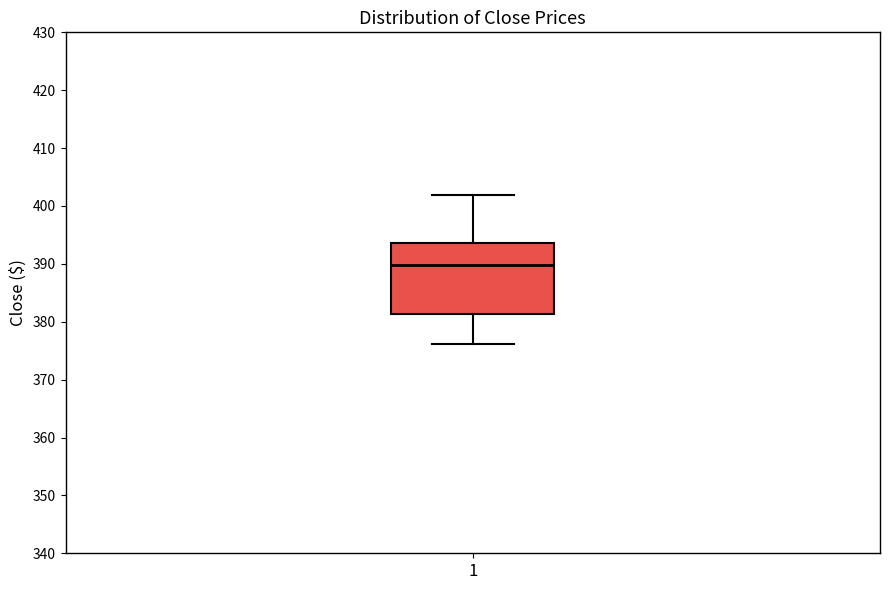

Where is the upper edge of the box at x = 1 on the y-axis? The values are not printed on the chart, so give them approximately, as read against the axis.

394